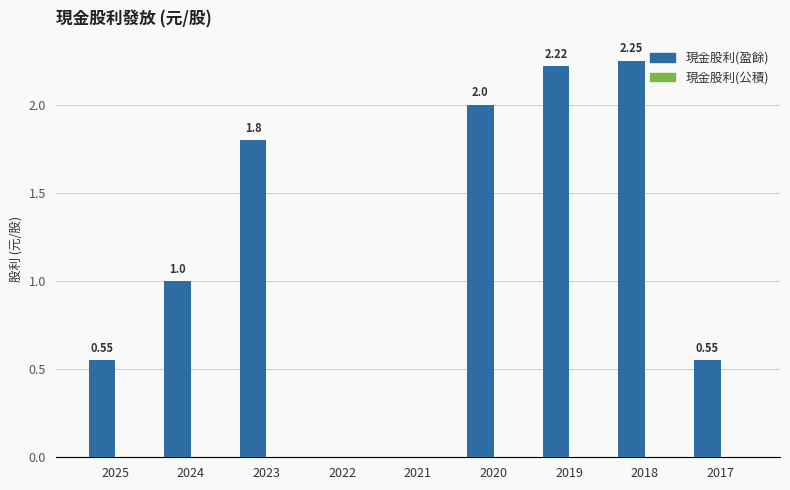

What is the sum of all values?

10.4